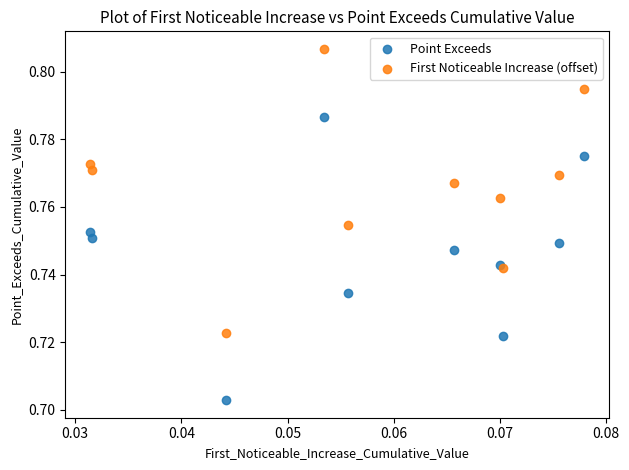

Which series reaches the minimum Y coordinate?

Point Exceeds